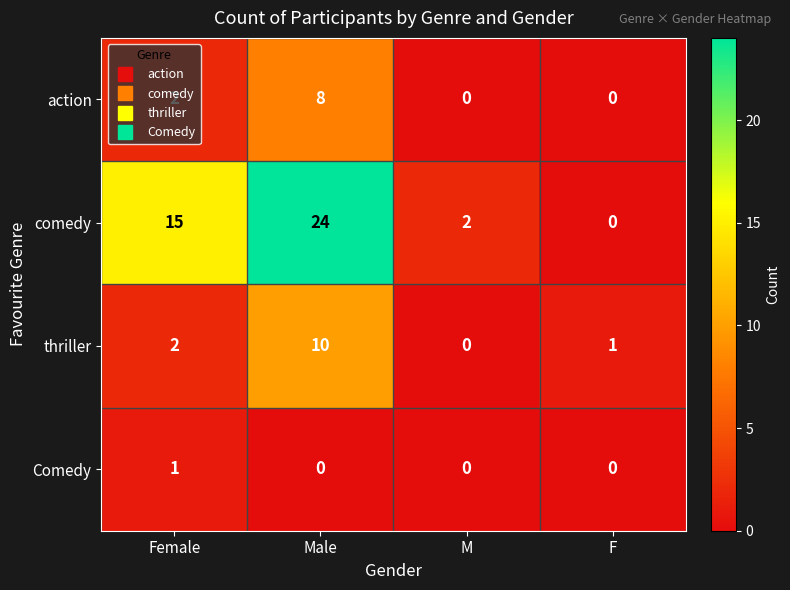

How many thriller values are between 1 and 10?

3